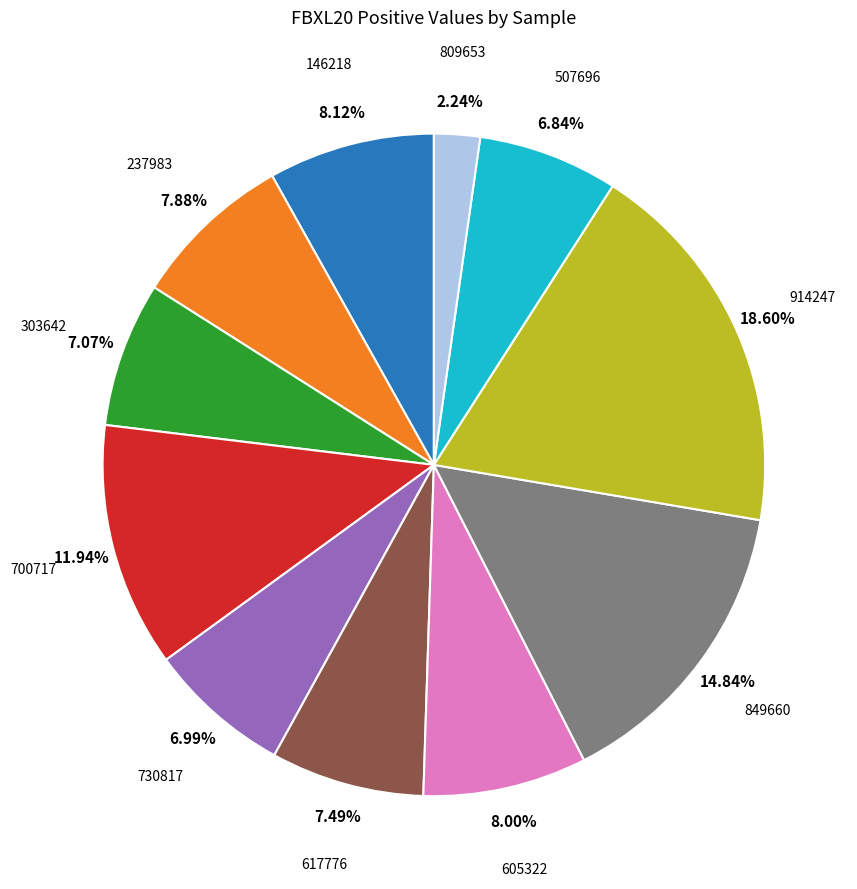

Is there any slice that represents more than half of the pie?

No